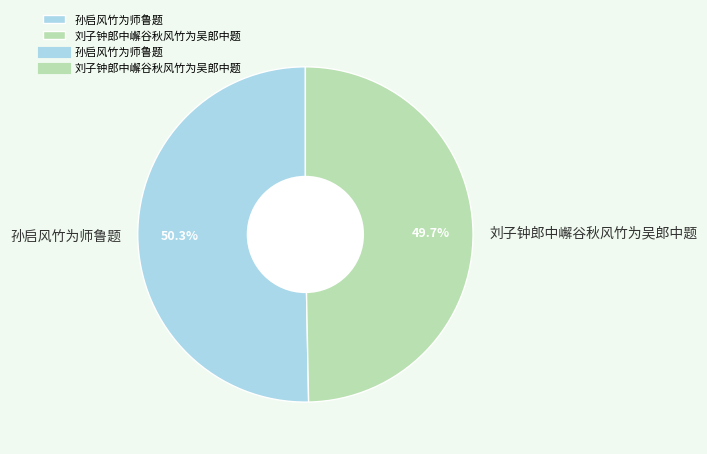

Between 刘子钟郎中嶰谷秋风竹为吴郎中题 and 孙启风竹为师鲁题, which is larger?

孙启风竹为师鲁题